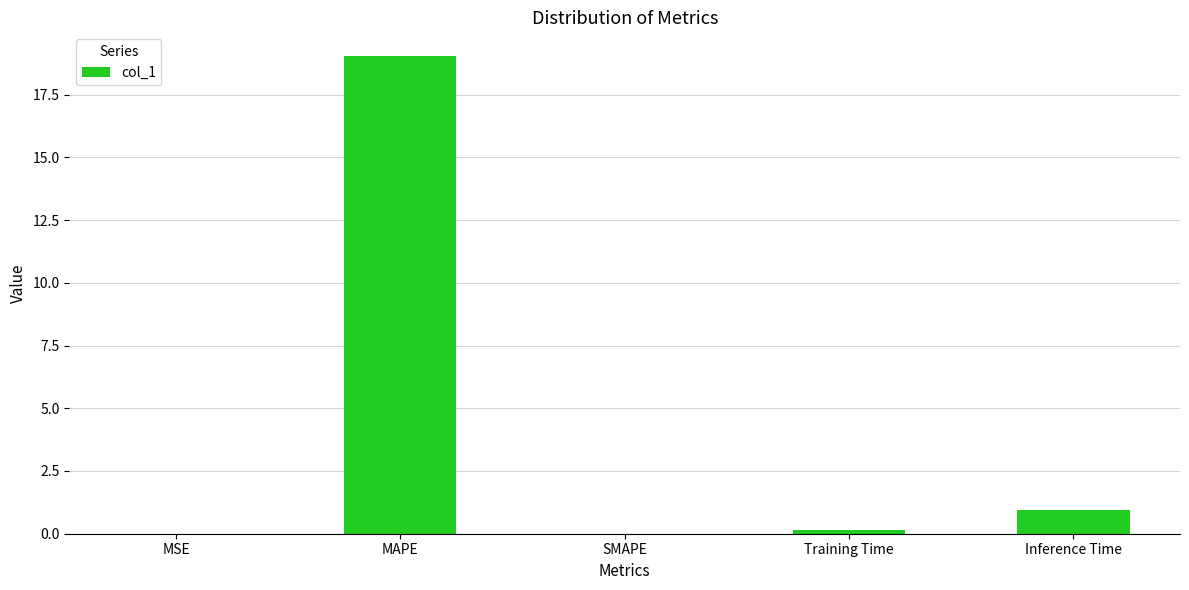

How many categories are shown in the chart?

5